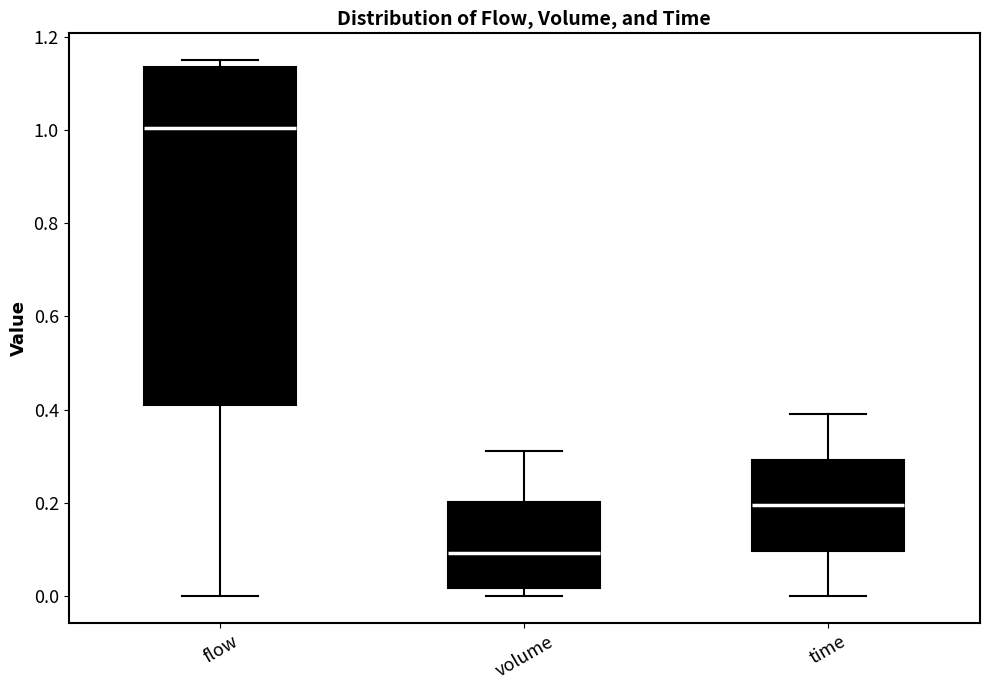

Reading left to right, transcribe this box plot: for each box, give where its median line is, the range the box spans, and where its two whiskers end, as read against the y-axis. The values are not printed on the chart, so give them approximately, as read against the axis.

flow: median 1.00, box 0.40 to 1.14, whiskers 0.00 to 1.14 (just above the box's upper edge)
volume: median 0.10, box 0.02 to 0.20, whiskers 0.00 to 0.32
time: median 0.20, box 0.10 to 0.30, whiskers 0.00 to 0.40